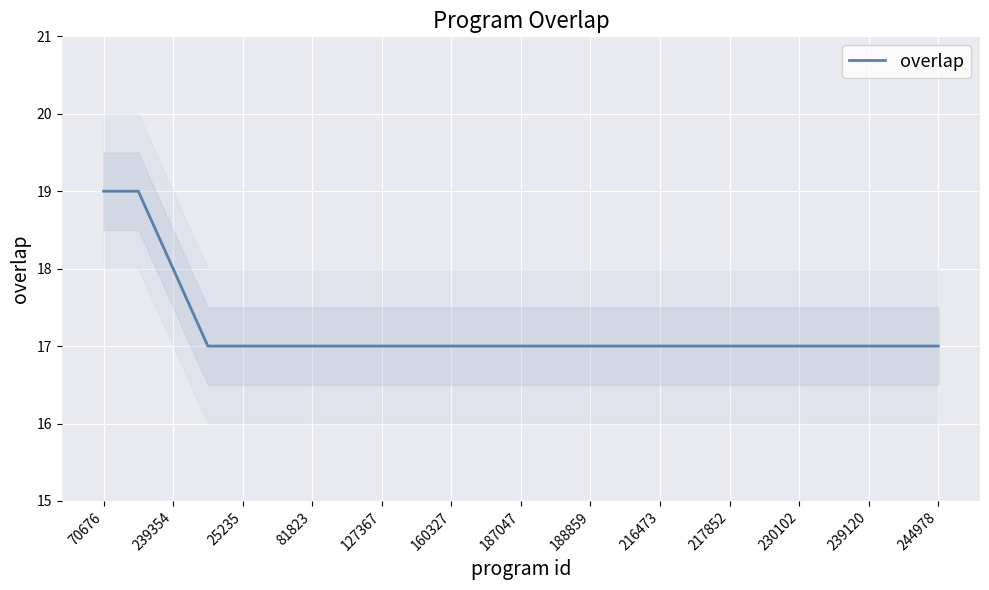

The overlap series shows 10 at 70676. True or false?

False